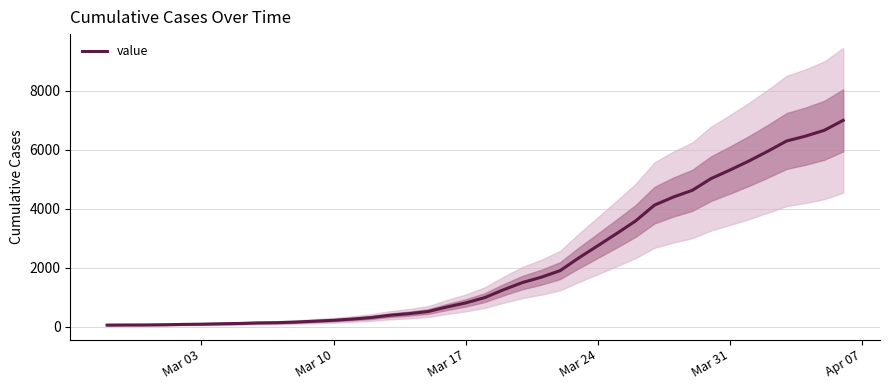

How many categories are shown in the chart?

40